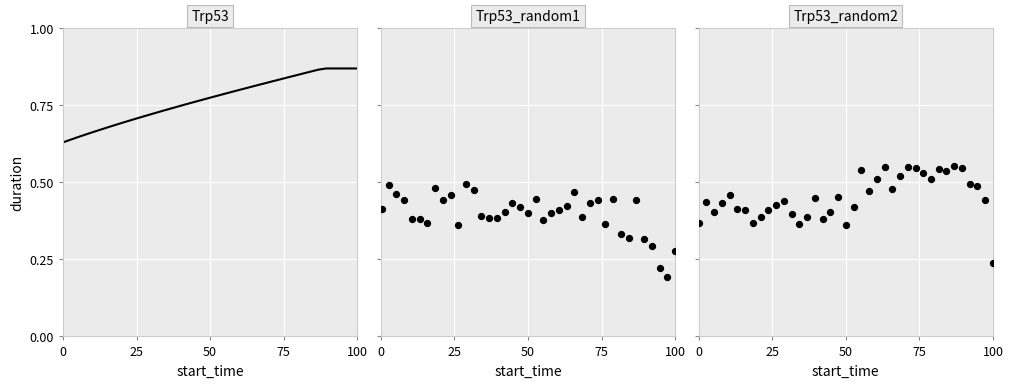

Which series has the widest spread of Y values?

Trp53_random2